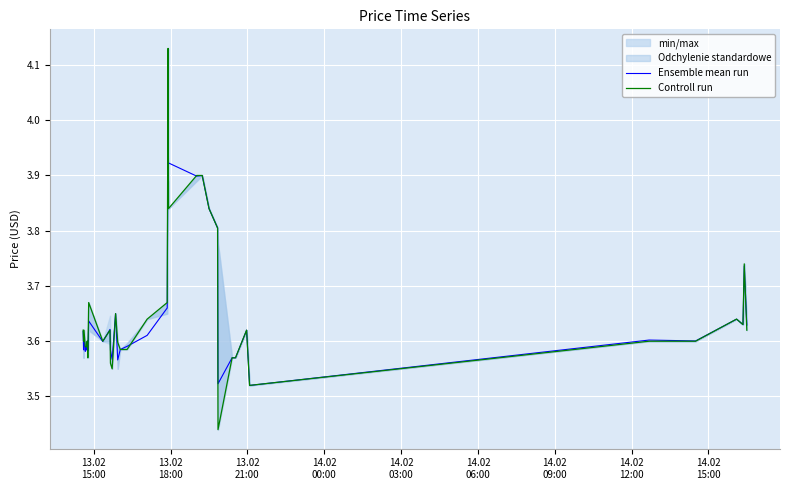

What is the value of the Controll run point at the 10th from the left?

3.6